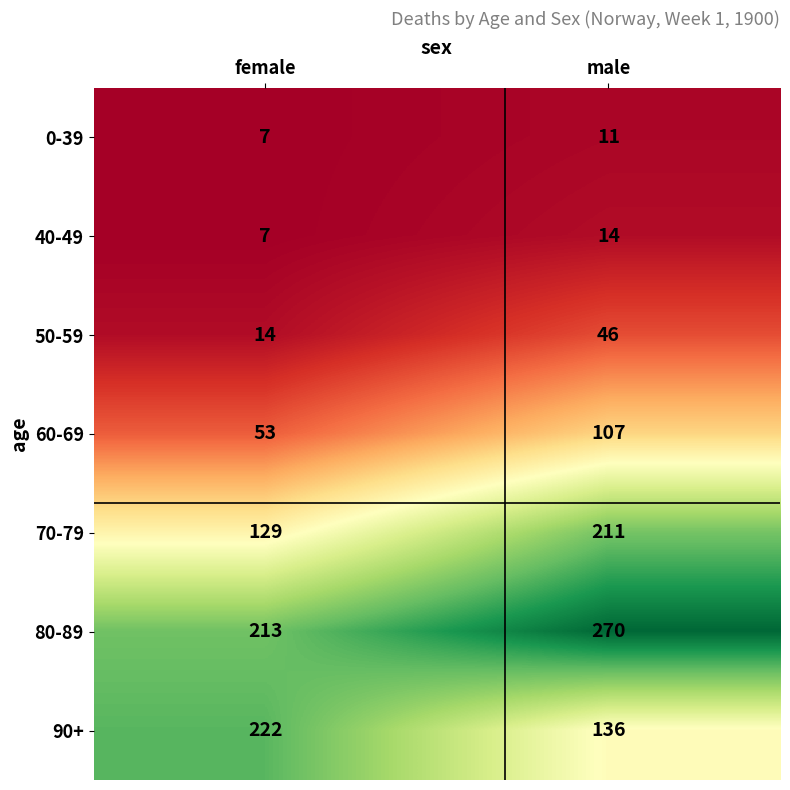

Is it true that 0-39 equals 11 at male?

True